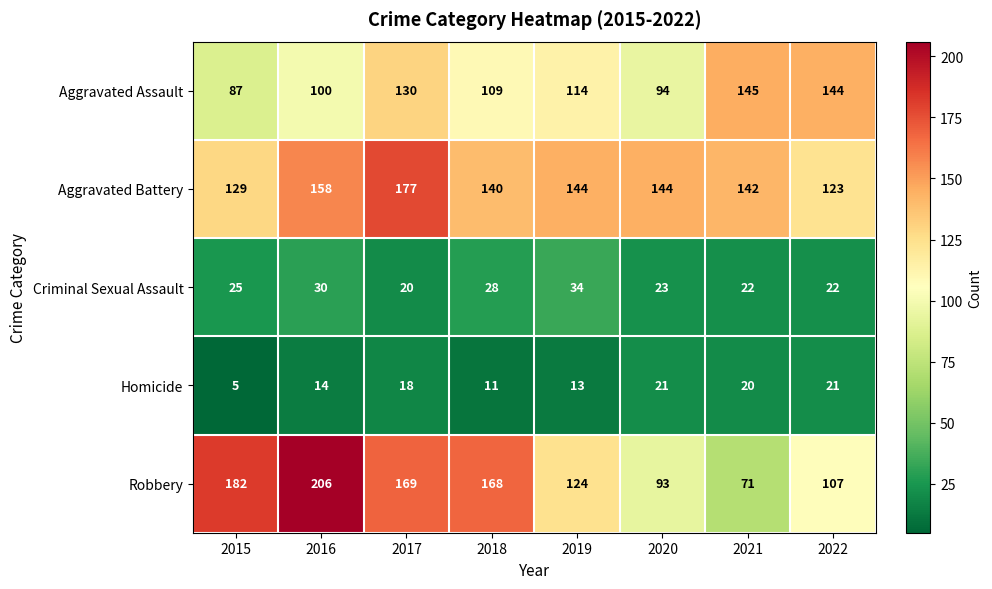

The Criminal Sexual Assault series shows 23 at 2020. True or false?

True